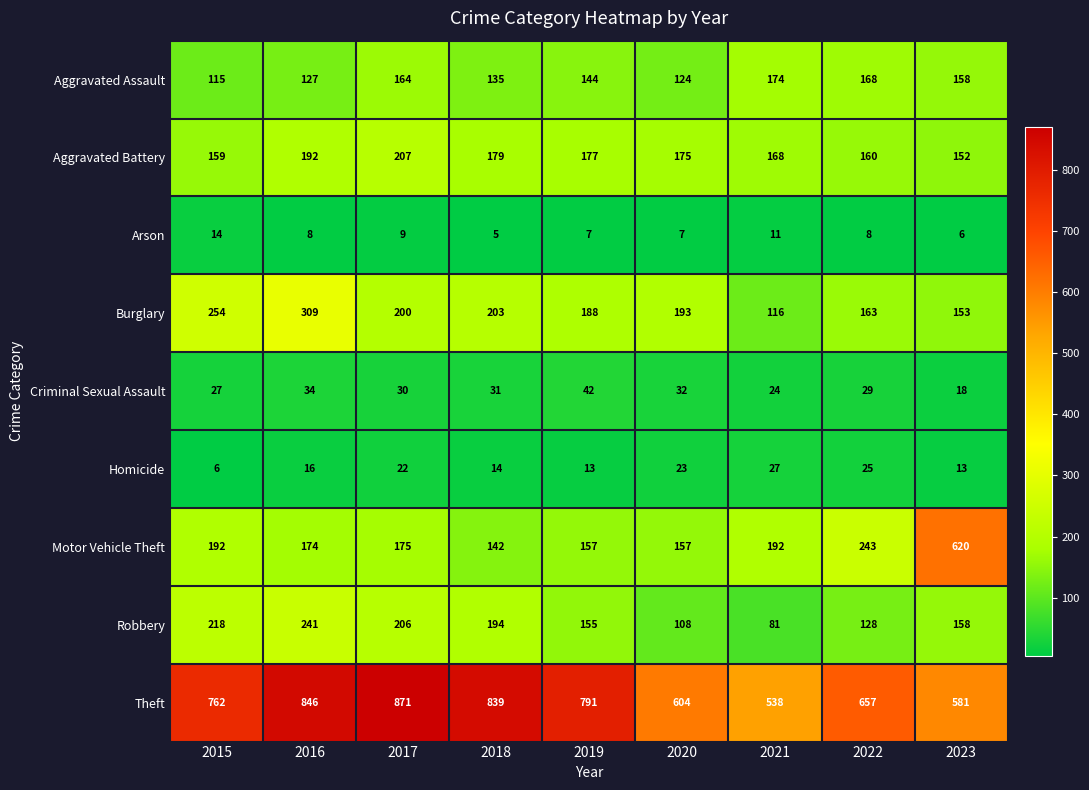

True or false: Aggravated Assault has a value of 39 at 2015.

False